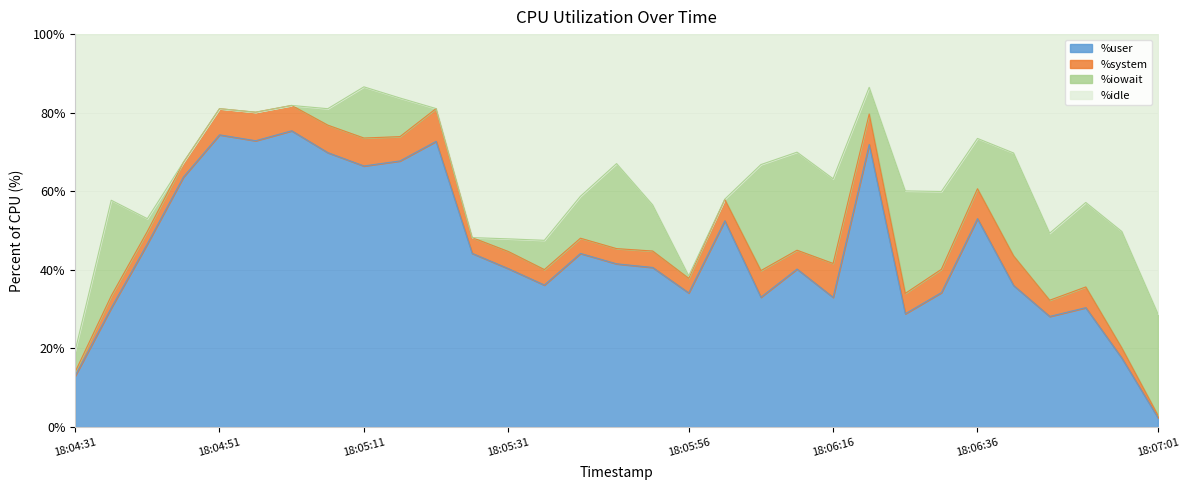

What is the maximum value for %user?

75.4